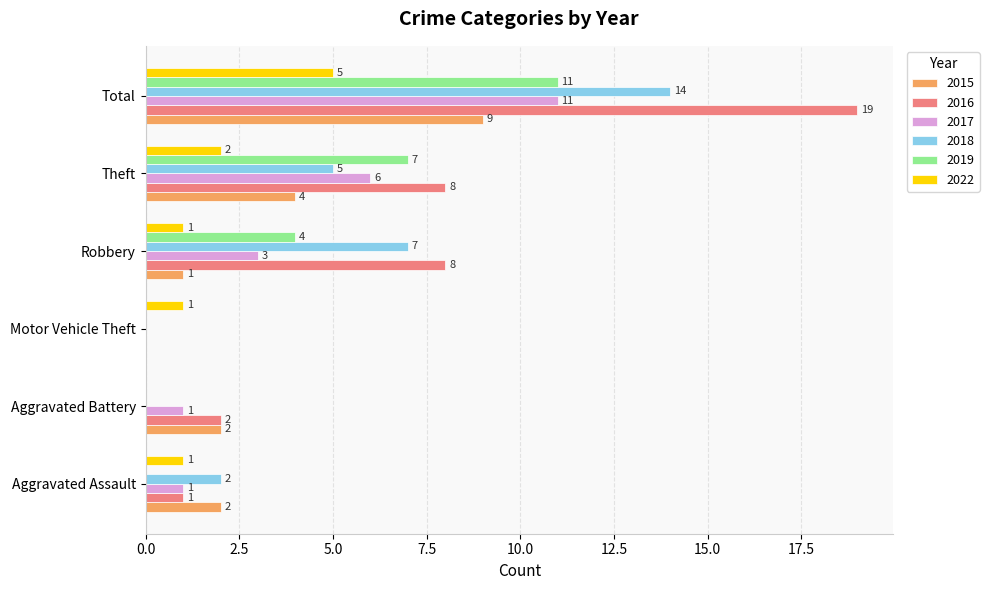

How many 2015 values are between 1 and 4?

4